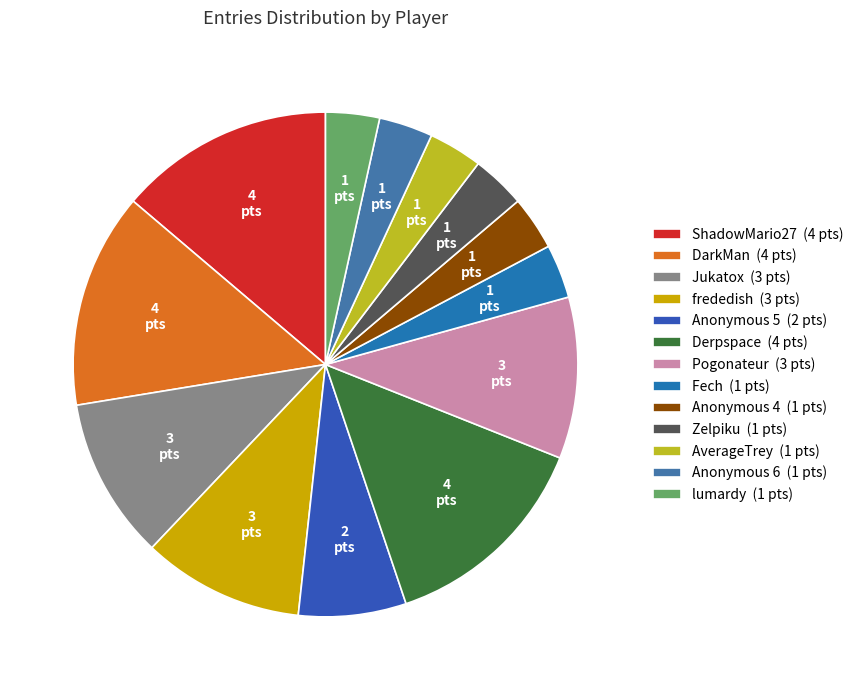

Which category has the smallest portion of the pie?

Fech